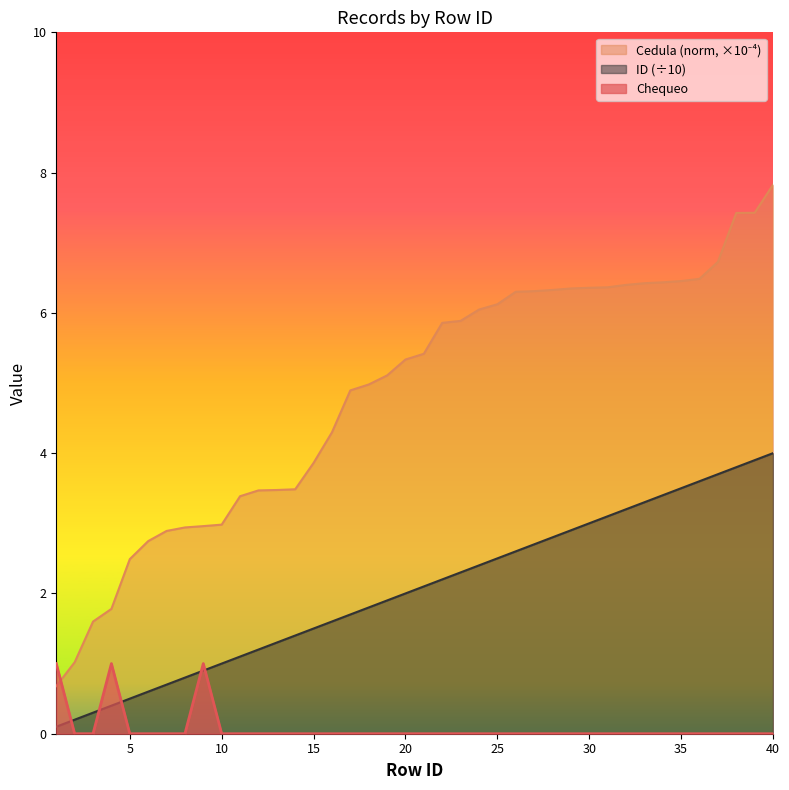

Reading left to right, extract all data points from this chart.

Chequeo: 1.0	0.0	0.0	1.0	0.0	0.0	0.0	0.0	1.0	0.0	0.0	0.0	0.0	0.0	0.0	0.0	0.0	0.0	0.0	0.0	0.0	0.0	0.0	0.0	0.0	0.0	0.0	0.0	0.0	0.0	0.0	0.0	0.0	0.0	0.0	0.0	0.0	0.0	0.0	0.0
ID: 0.1	0.2	0.3	0.4	0.5	0.6	0.7	0.8	0.9	1.0	1.1	1.2	1.3	1.4	1.5	1.6	1.7	1.8	1.9	2.0	2.1	2.2	2.3	2.4	2.5	2.6	2.7	2.8	2.9	3.0	3.1	3.2	3.3	3.4	3.5	3.6	3.7	3.8	3.9	4.0
Cedula_norm: 0.7	1.0	1.6	1.8	2.5	2.7	2.9	2.9	3.0	3.0	3.4	3.5	3.5	3.5	3.9	4.3	4.9	5.0	5.1	5.3	5.4	5.9	5.9	6.0	6.1	6.3	6.3	6.3	6.3	6.4	6.4	6.4	6.4	6.4	6.5	6.5	6.7	7.4	7.4	7.8